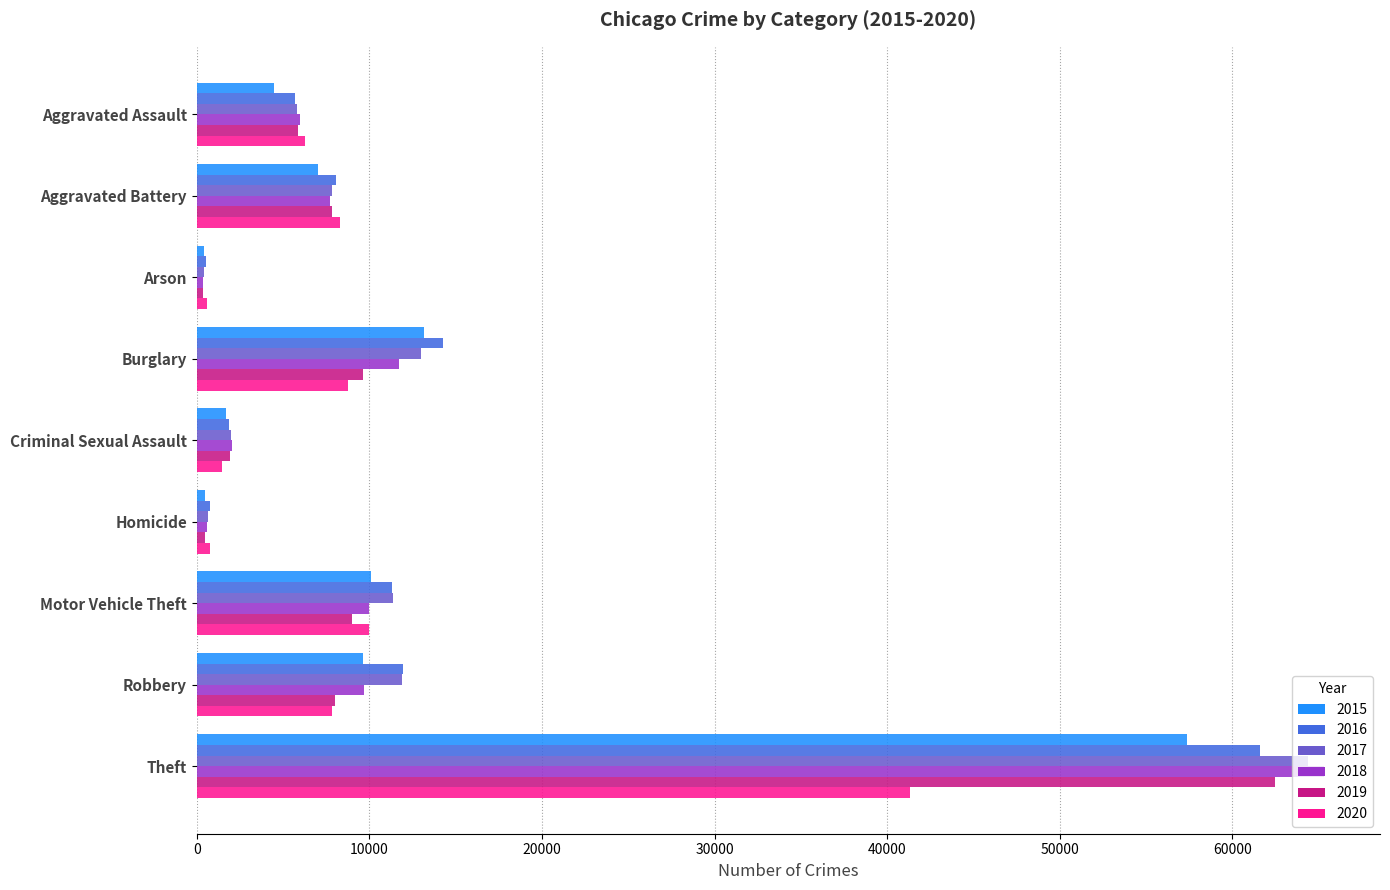

Which series changed the most between Arson and Burglary?

2016